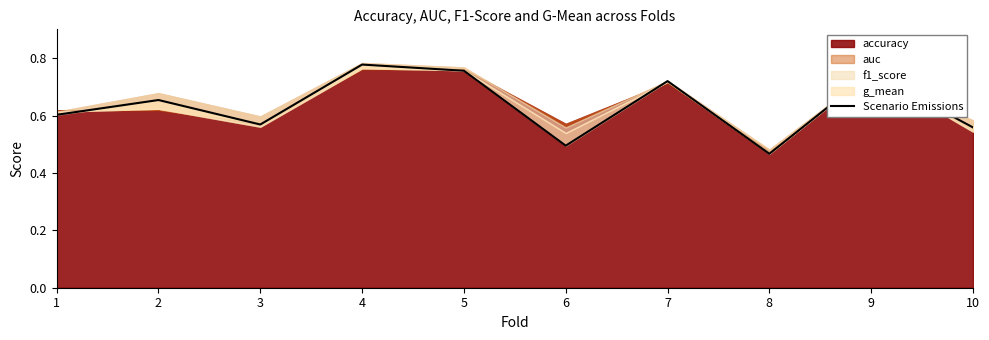

How many lines are shown in the chart?

1